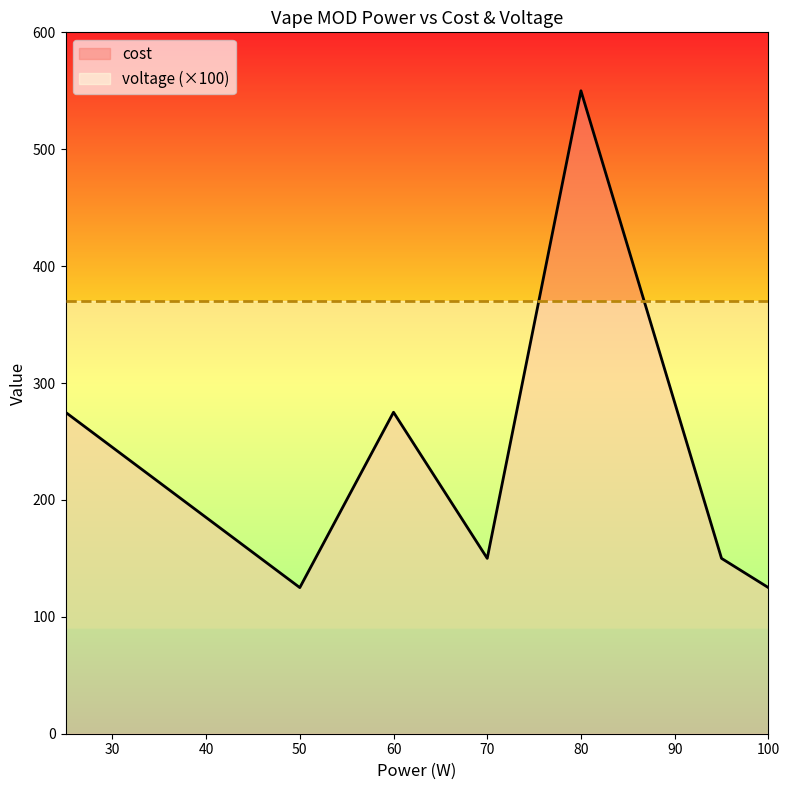

What is the sum of the values at 95 and 25?

425